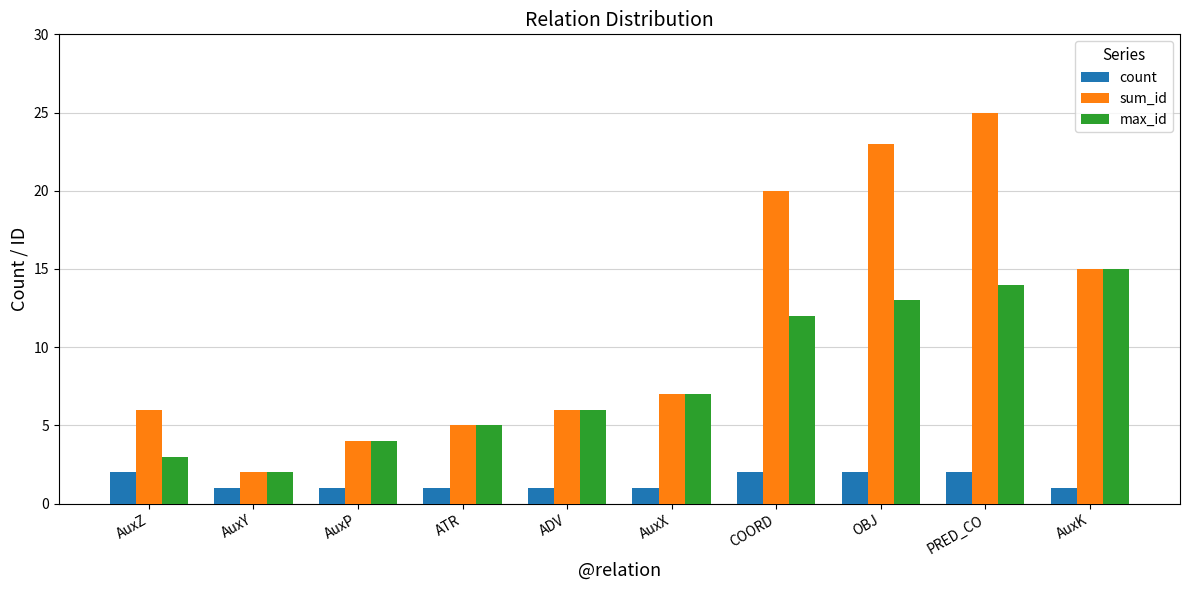

Where is max_id nearest to the value 8?

AuxX